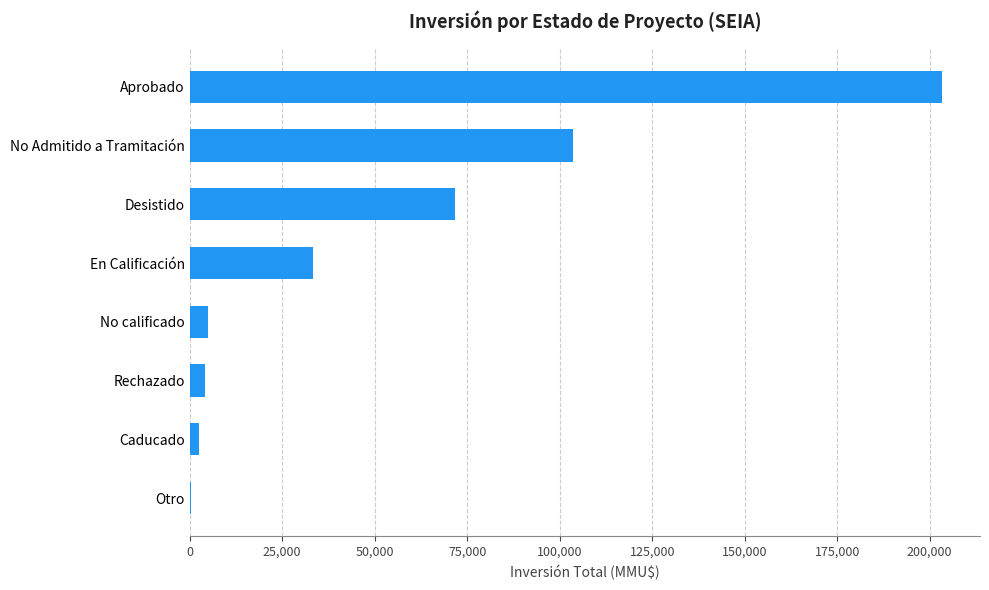

Are the bars horizontal?

Yes